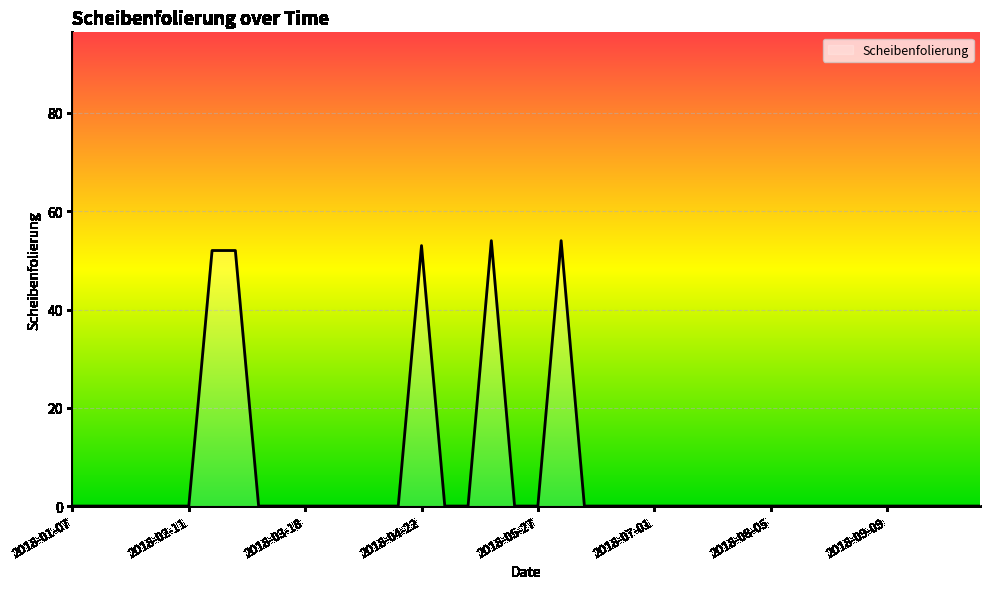

What is the difference between the maximum and minimum values?

54